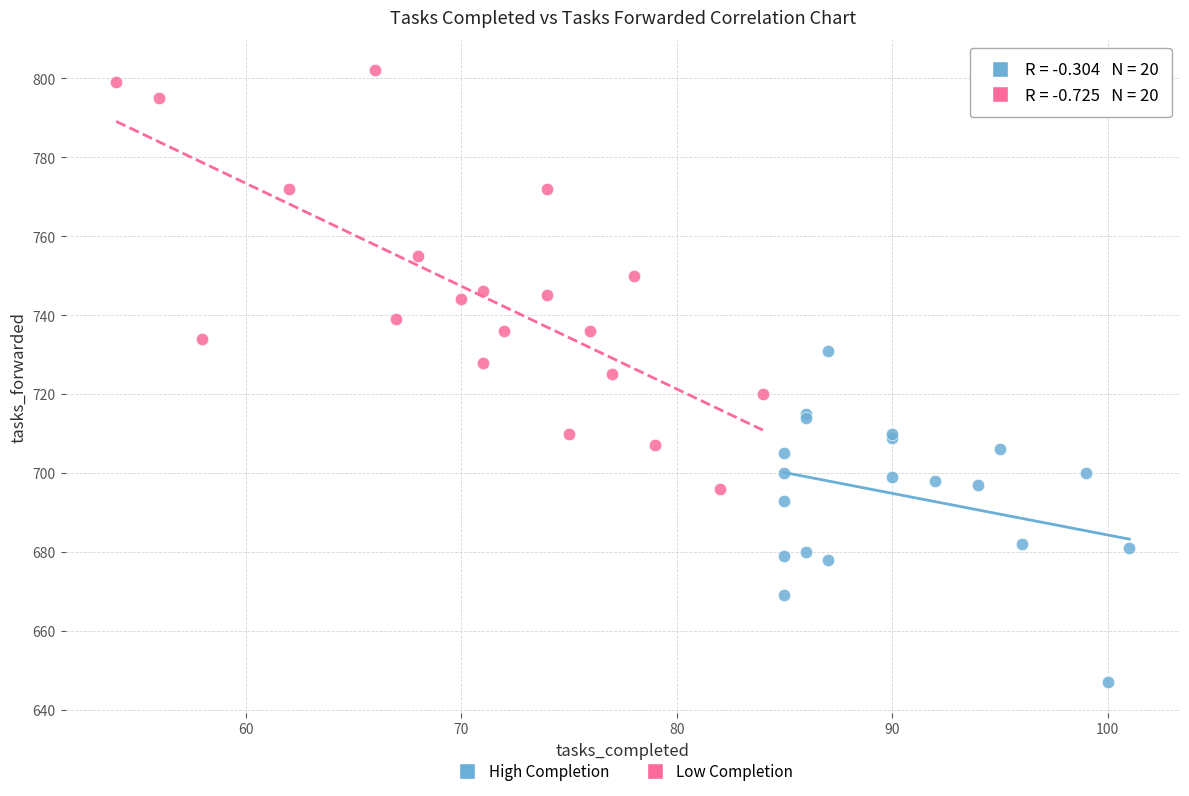

Which series contains the lowest Y value?

High Completion